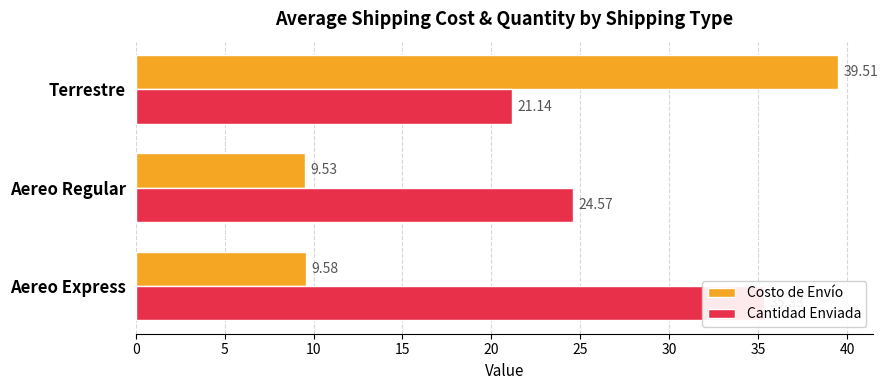

Reading left to right, transcribe all the data shown in this chart.

Costo de Envío: 0=9.6	5=9.5	10=39.5
Cantidad Enviada: 0=35.3	5=24.6	10=21.1